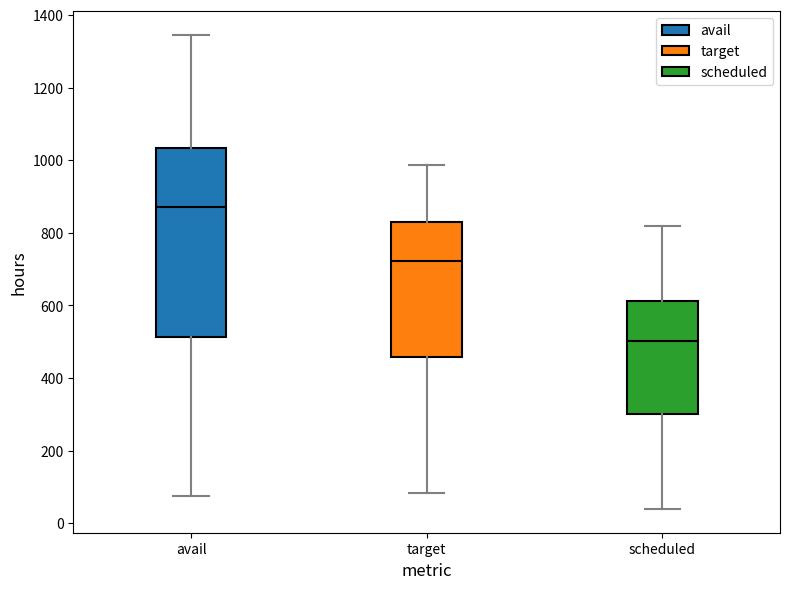

Which box is the tallest, from its lower edge to its upper edge?

avail